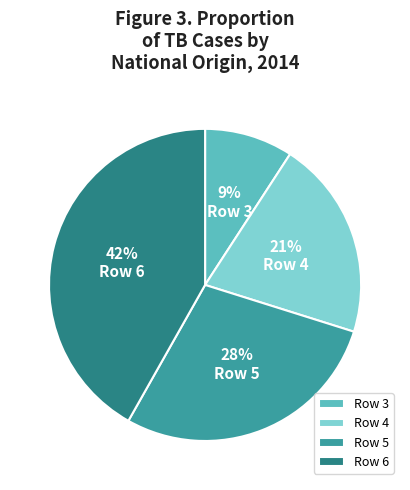

To the nearest percent, what is the difference between the largest and smallest slice percentages?

33%